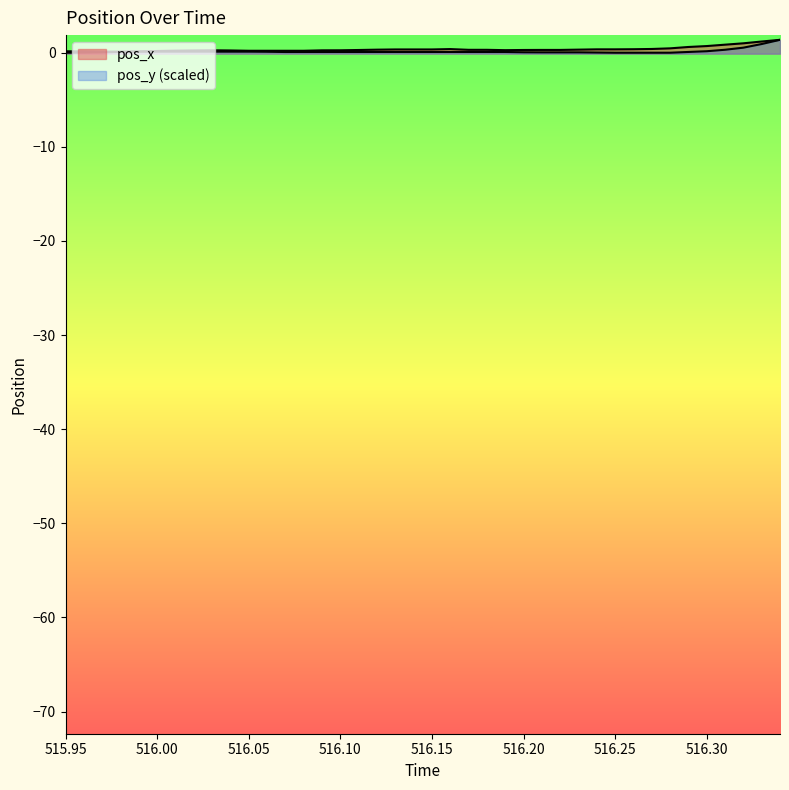

Reading right to left, list all the values displayed in this chart.

pos_x: 1.4	1.2	1.0	0.9	0.7	0.6	0.5	0.4	0.4	0.4	0.4	0.3	0.3	0.3	0.3	0.3	0.3	0.3	0.4	0.3	0.3	0.3	0.3	0.3	0.3	0.3	0.2	0.2	0.2	0.2	0.2	0.3	0.2	0.2	0.2	0.1	0.1	0.0	0.0	-0.0
pos_y: 1.4	0.9	0.5	0.3	0.2	0.1	-0.0	-0.0	-0.0	-0.0	0.0	0.0	0.0	0.0	0.0	0.1	0.1	0.1	0.1	0.1	0.1	0.1	0.1	0.1	0.1	0.1	0.1	0.1	0.1	0.1	0.1	0.1	0.1	0.1	0.1	0.1	0.1	0.1	0.1	0.2